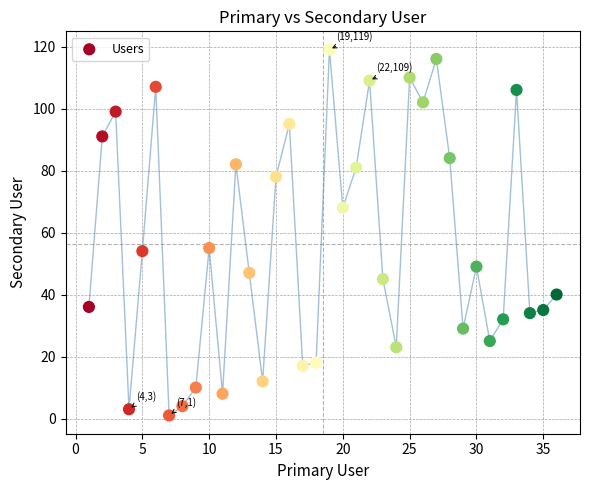

What is the range of Y values (max minus min)?

118